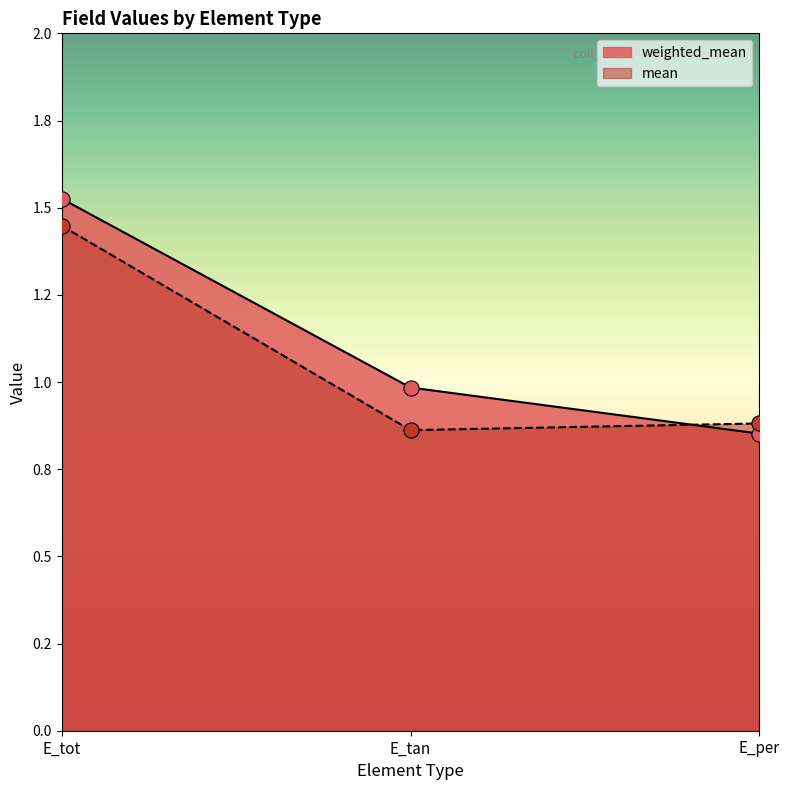

What are all the series names shown in the legend?

weighted_mean, mean